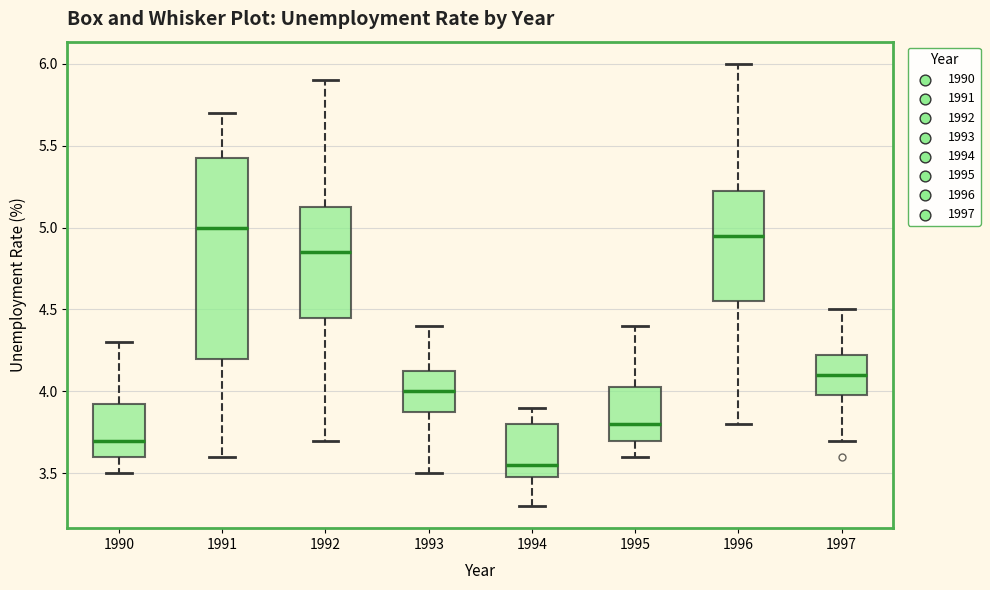

Where does the lower whisker of the box at x = 1991 end on the y-axis? The values are not printed on the chart, so give them approximately, as read against the axis.

3.60